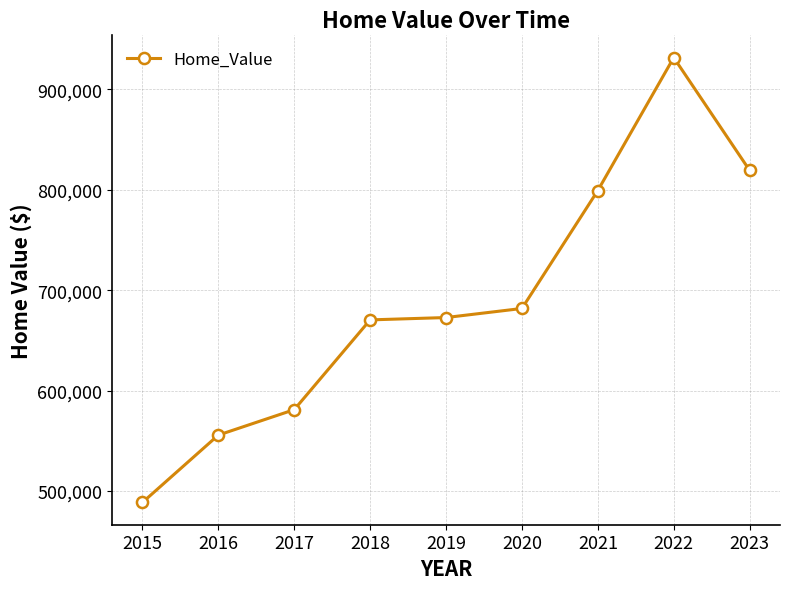

Is it true that the value at 2023 is 819345?

True